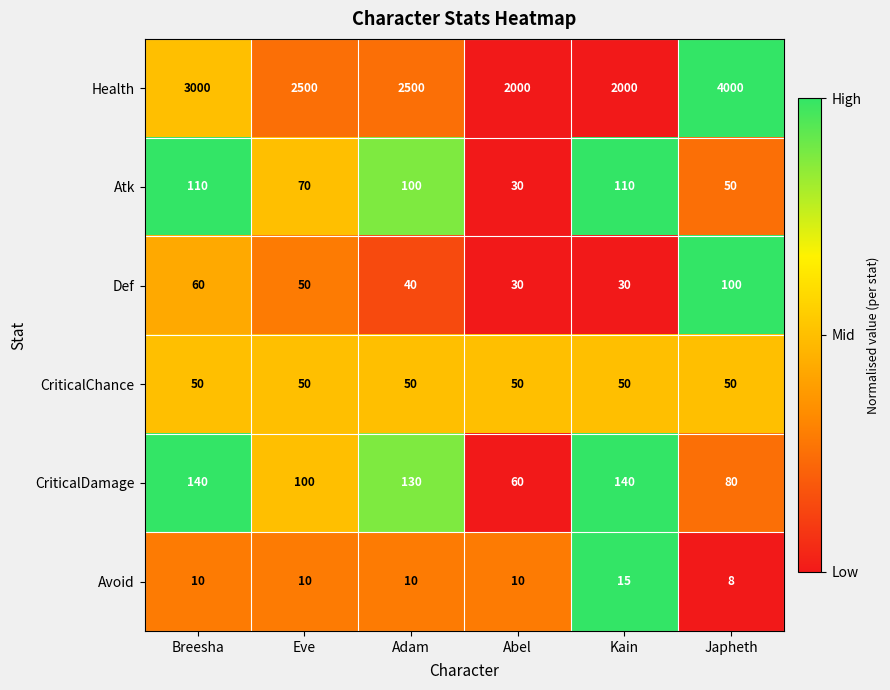

What is the approximate value of Health at Eve?

2500